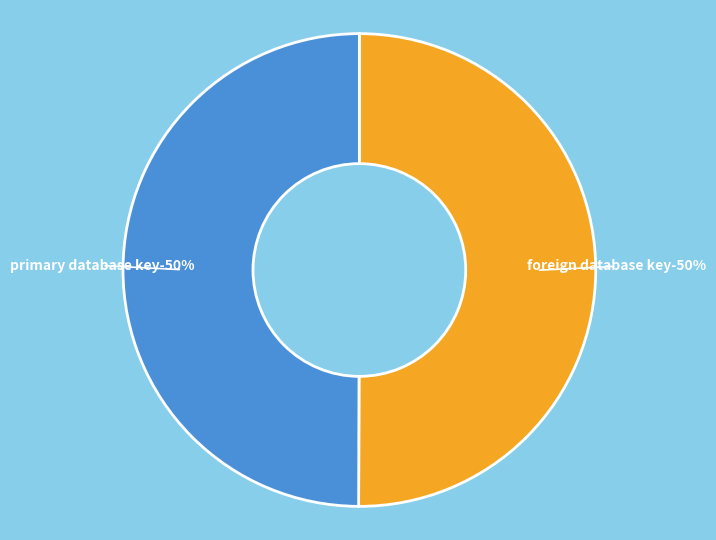

How many slices are in this pie chart?

2